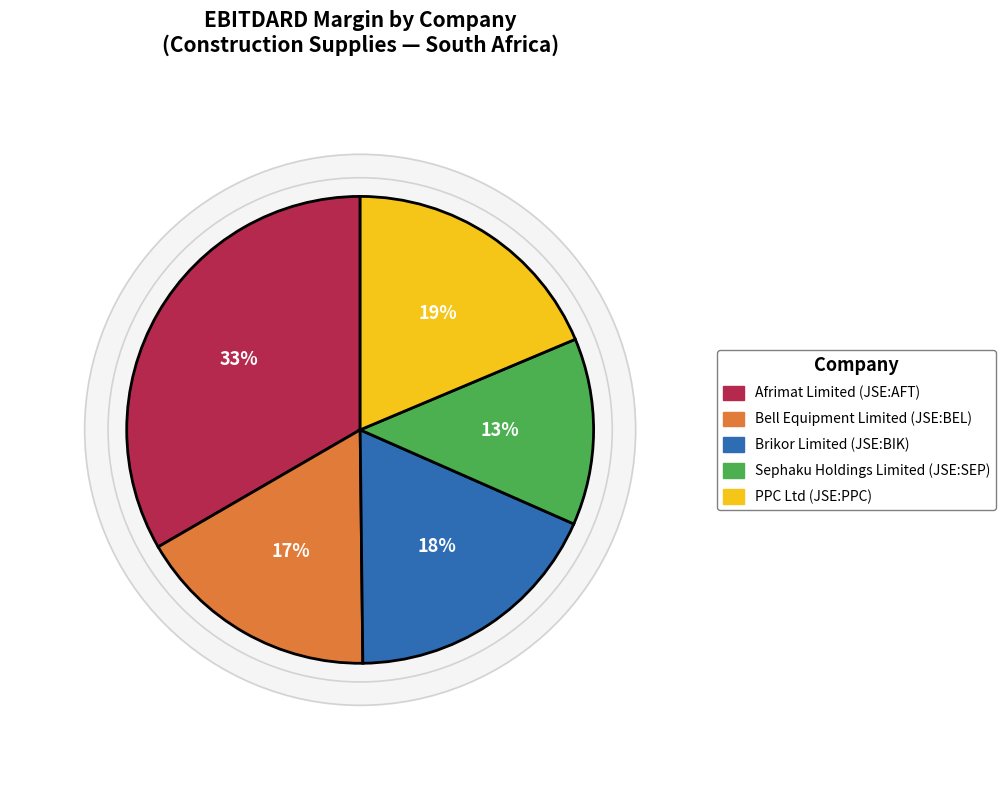

How many segments does this pie chart have?

5